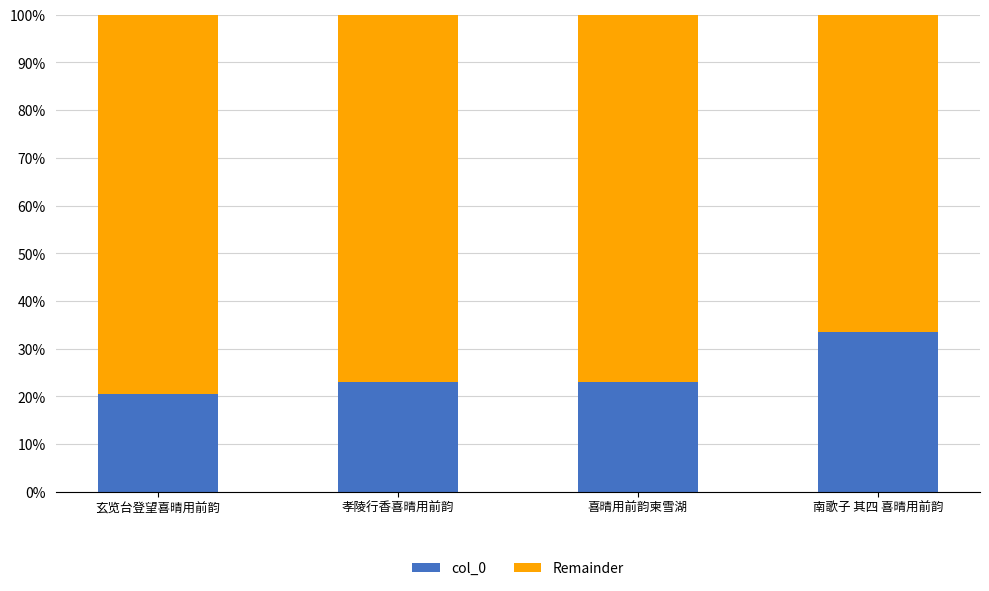

What is the total value across all series at 孝陵行香喜晴用前韵?

100.0